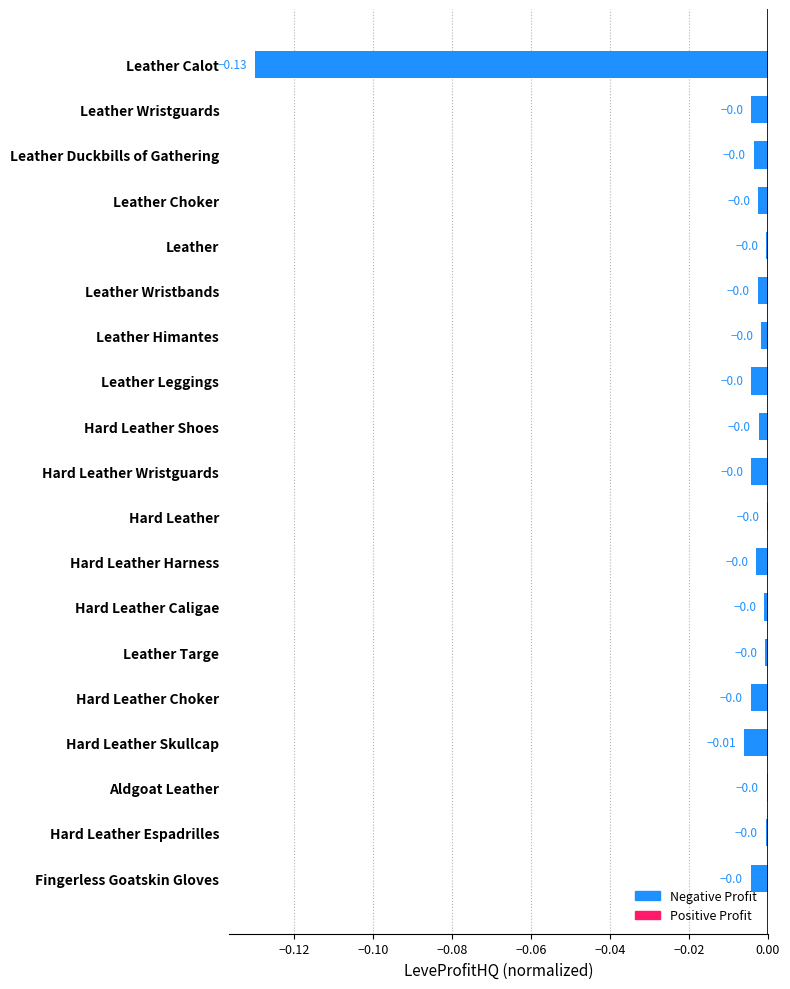

Between Leather Calot and Hard Leather Choker, which is larger?

Hard Leather Choker